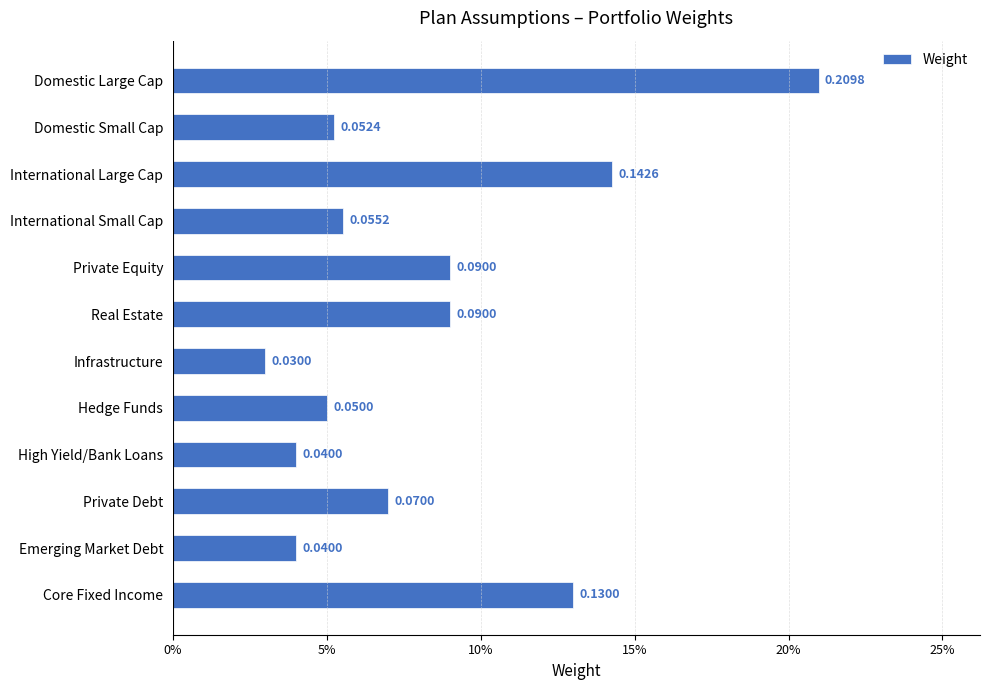

Does the chart contain any negative values?

No